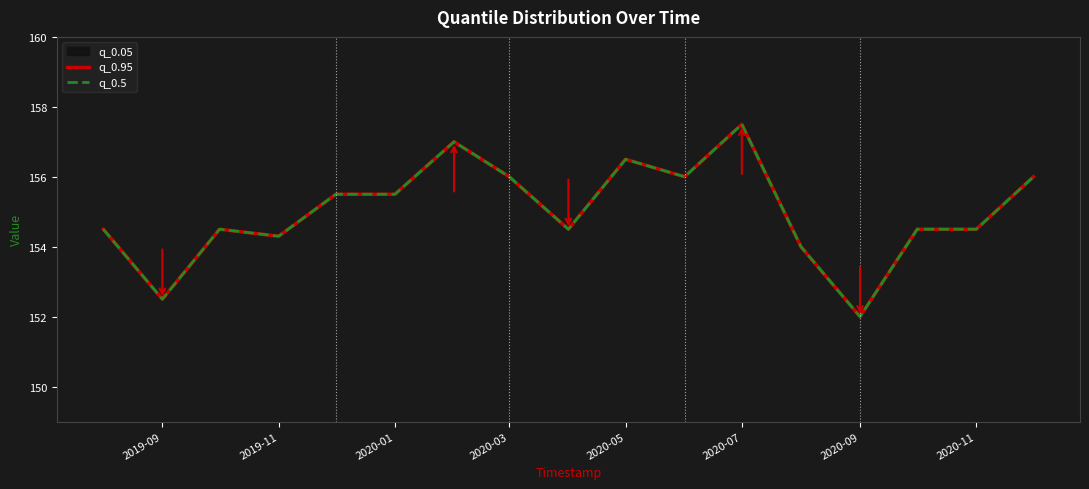

Does the chart display data point markers on the line(s)?

No